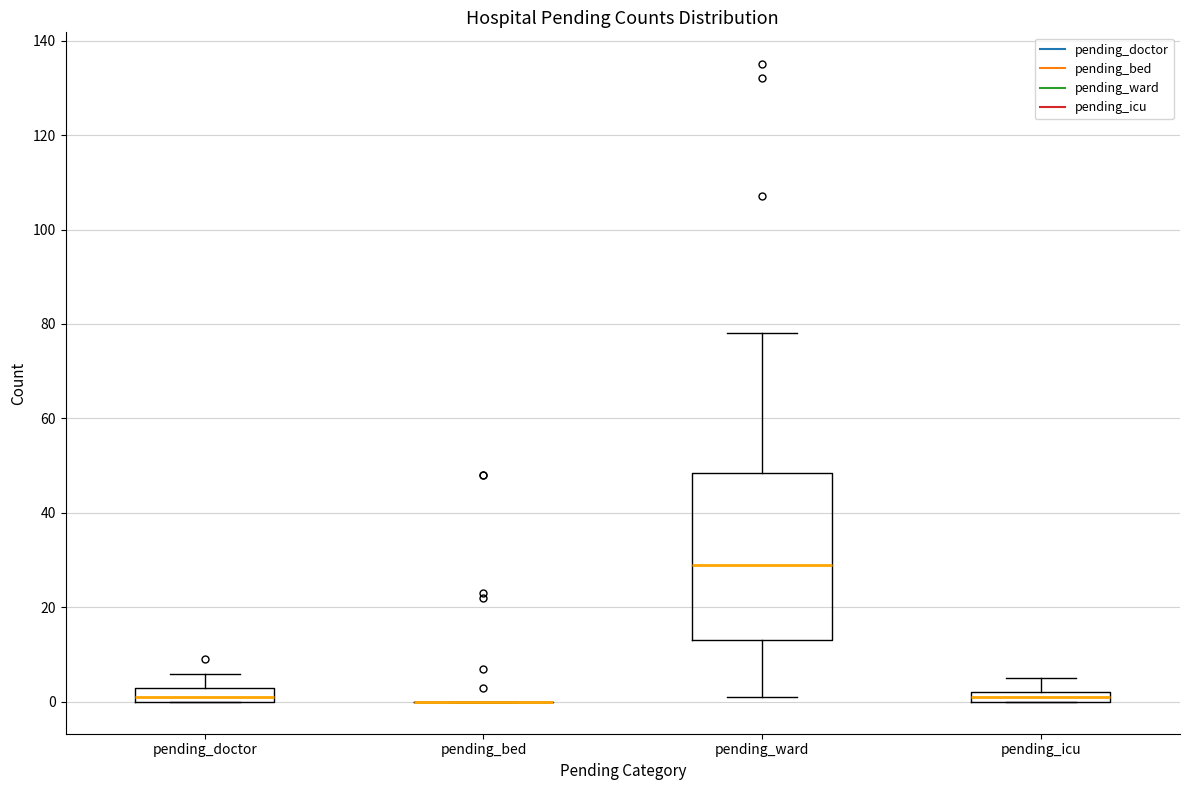

Which box is the tallest, from its lower edge to its upper edge?

pending_ward